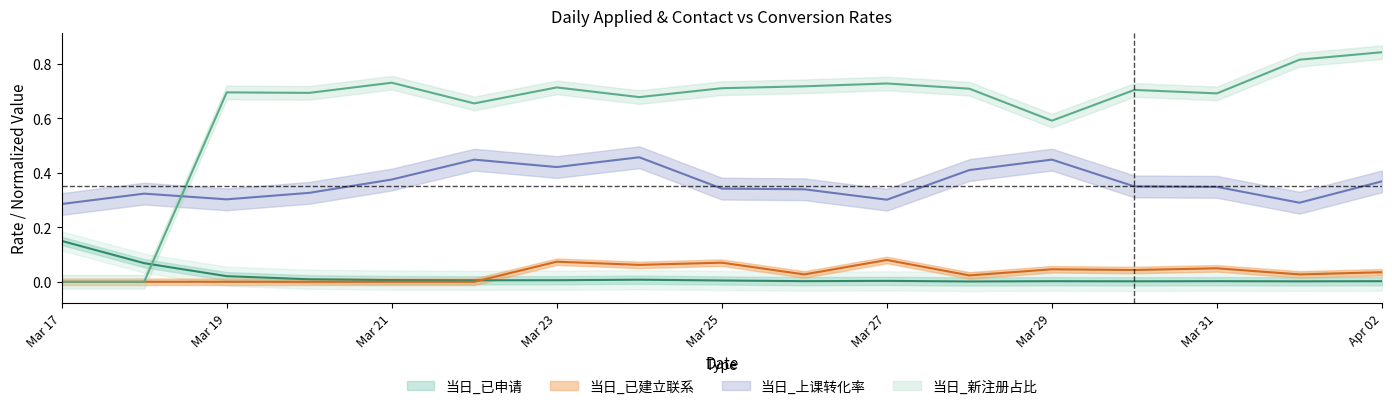

The 当日_上课转化率 series shows 0.7 at Mar 23. True or false?

False